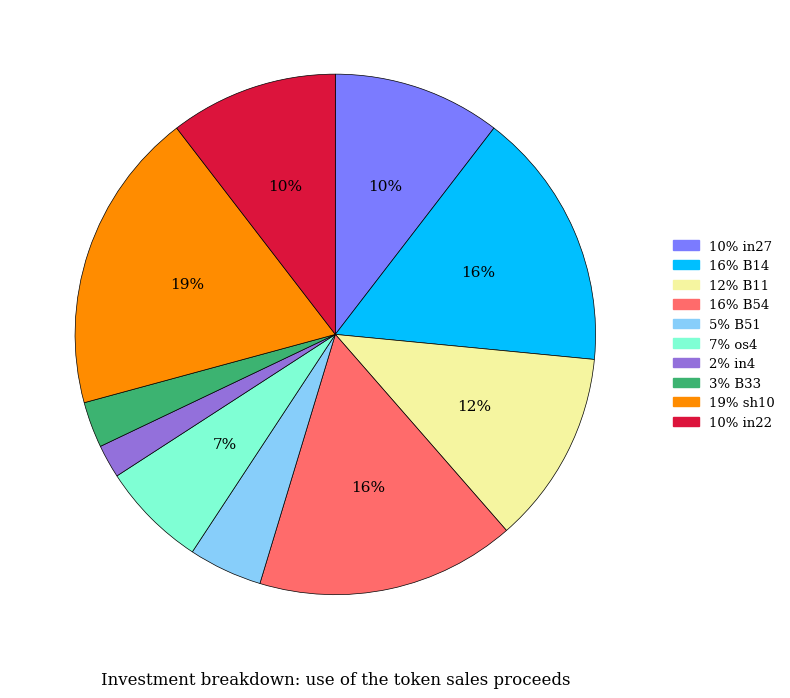

To the nearest percent, what is the average slice percentage?

10%